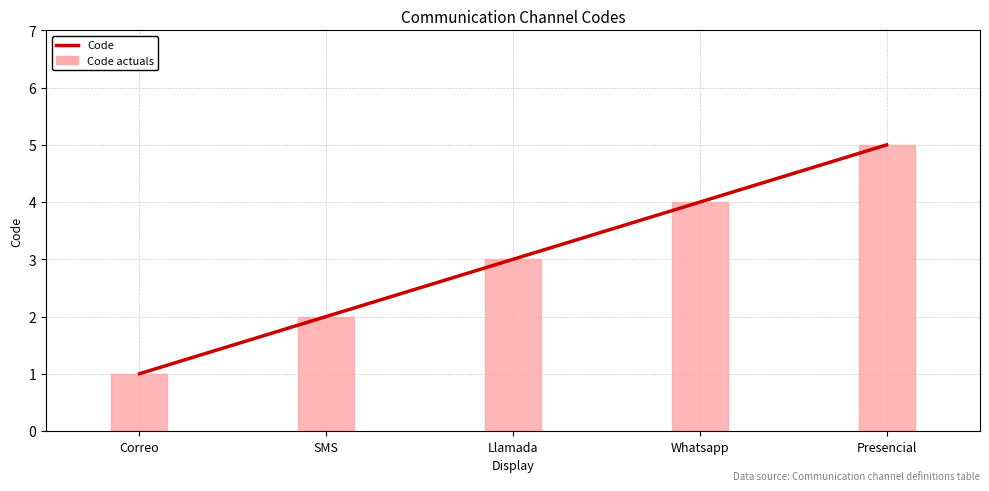

The chart shows a value of 1 at Llamada. True or false?

False